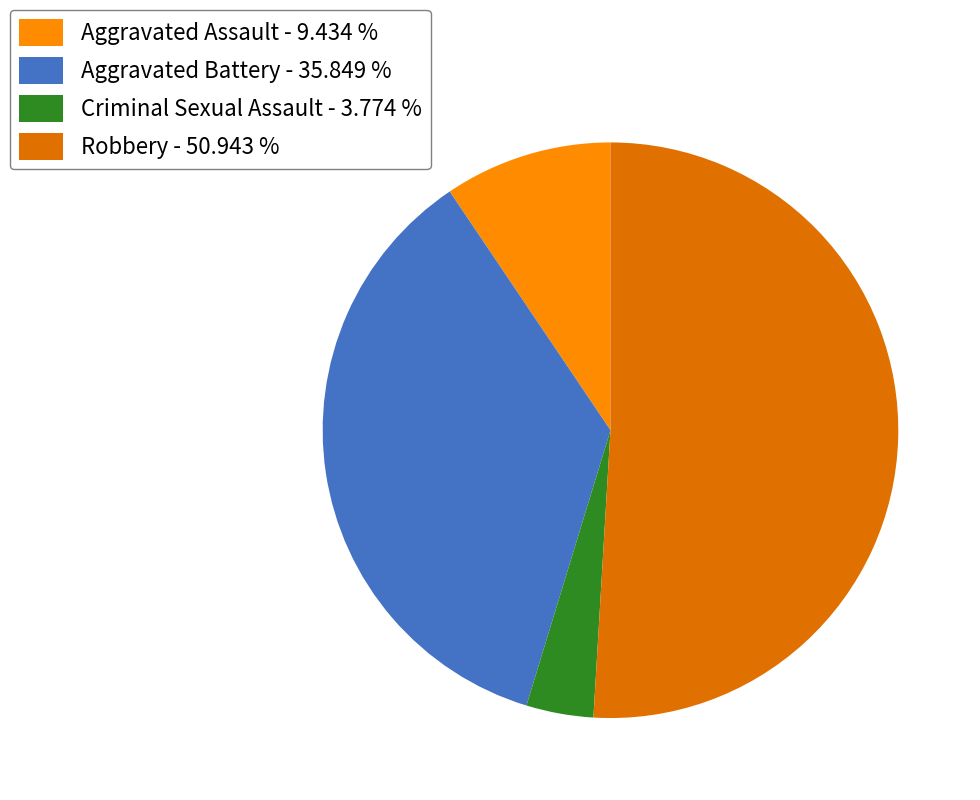

Between Robbery and Aggravated Assault, which is larger?

Robbery